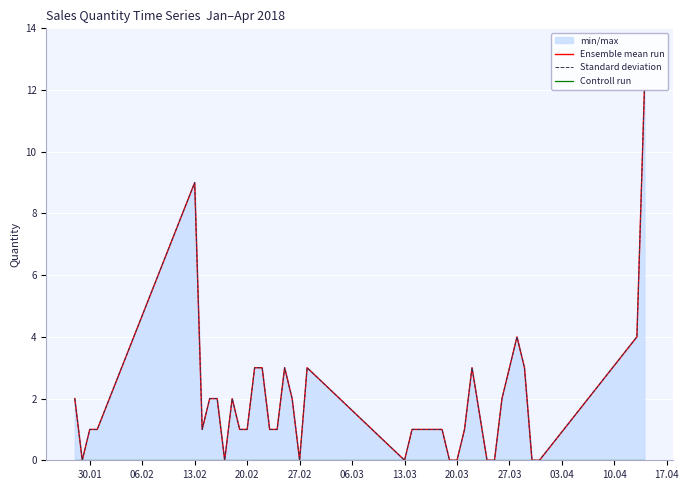

At how many categories does at least one series exceed 8?

2